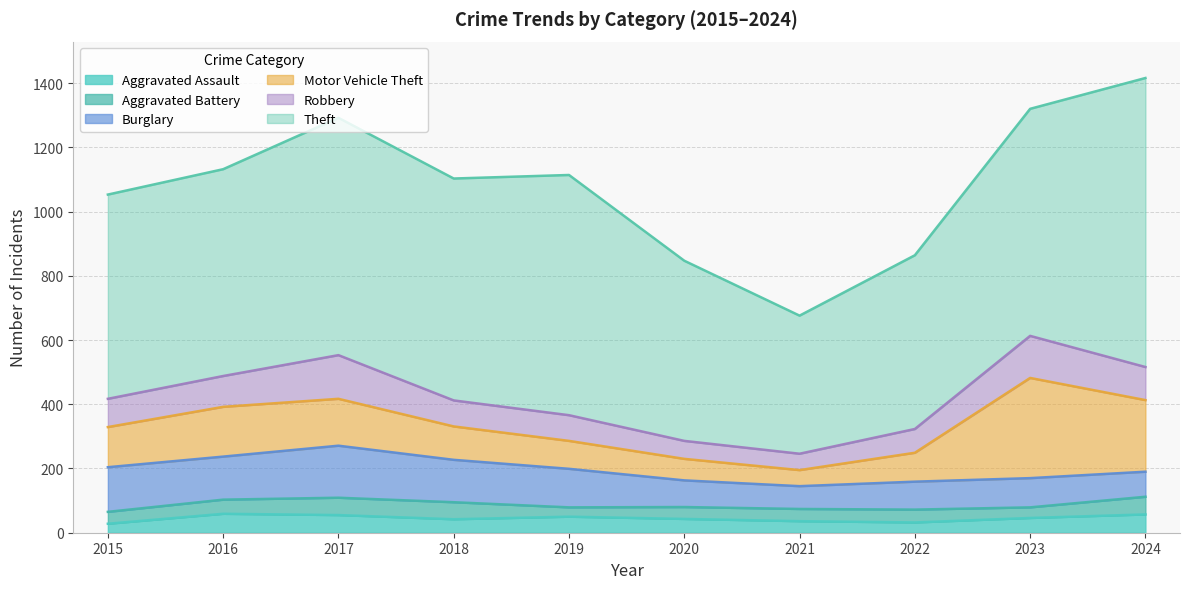

Rank the series by their maximum value, from lowest to highest.

Aggravated Battery, Aggravated Assault, Robbery, Burglary, Motor Vehicle Theft, Theft